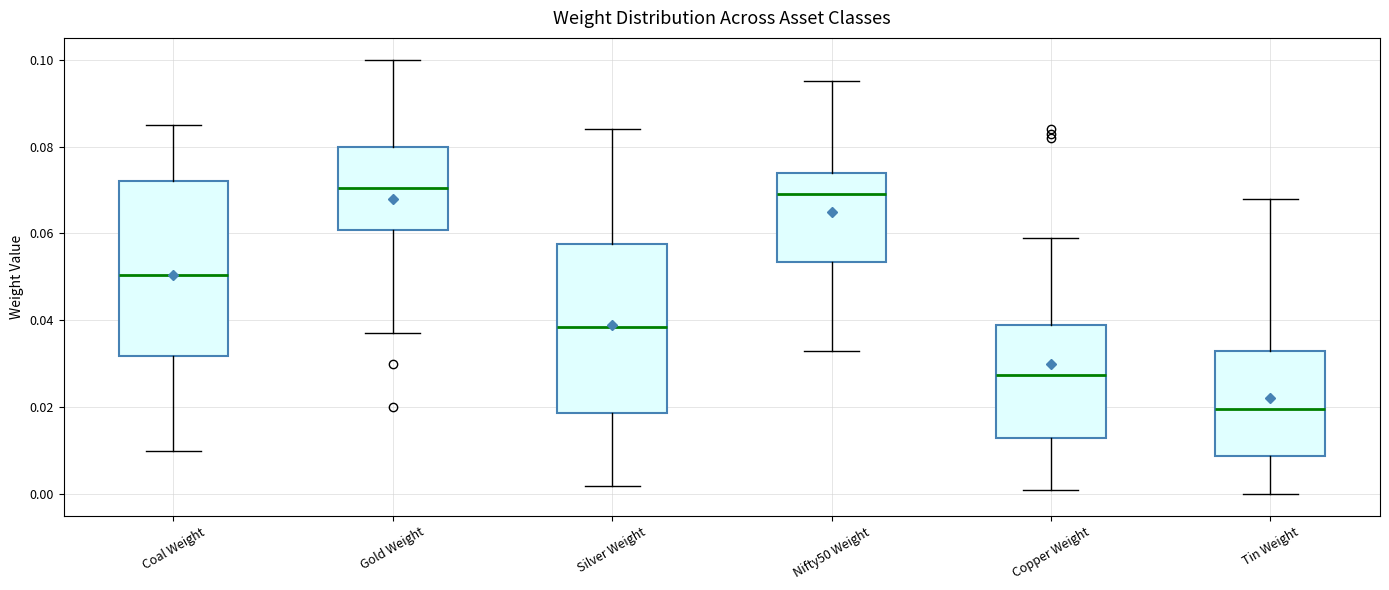

Reading left to right, read every box against the y-axis: the position of its median line, the range the box covers, and the ends of its whiskers. The values are not printed on the chart, so give them approximately, as read against the axis.

Coal Weight: median 0.050, box 0.032 to 0.072, whiskers 0.010 to 0.086
Gold Weight: median 0.070, box 0.060 to 0.080, whiskers 0.038 to 0.100
Silver Weight: median 0.038, box 0.018 to 0.058, whiskers 0.002 to 0.084
Nifty50 Weight: median 0.070, box 0.054 to 0.074, whiskers 0.034 to 0.096
Copper Weight: median 0.028, box 0.014 to 0.040, whiskers 0.002 to 0.060
Tin Weight: median 0.020, box 0.008 to 0.034, whiskers 0.000 to 0.068